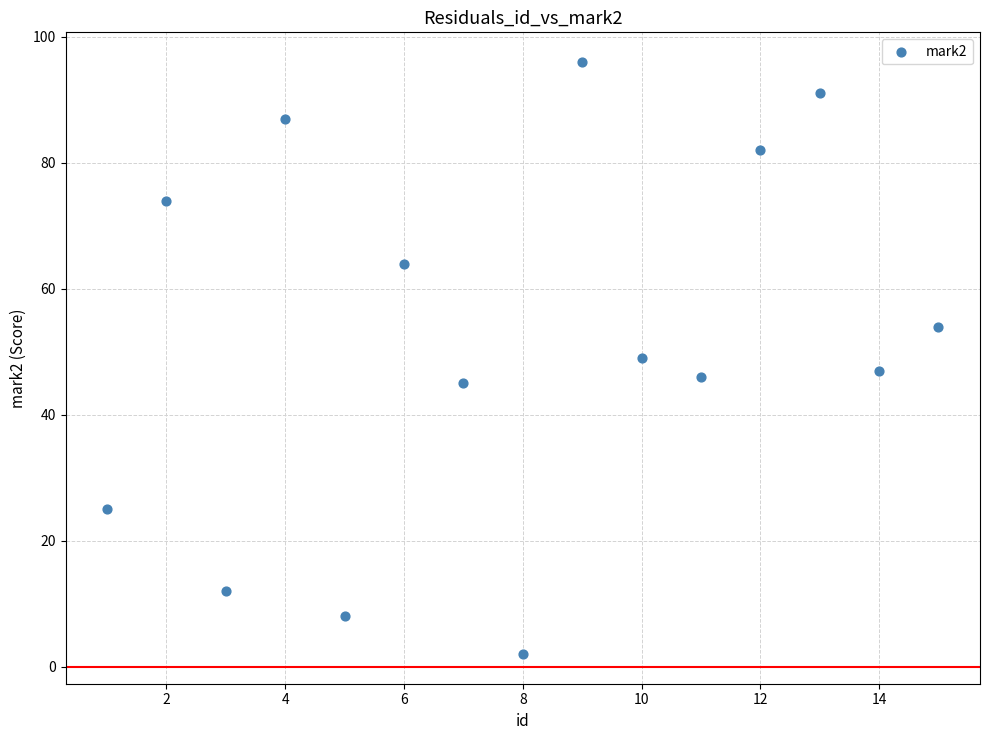

What is the range of Y values (max minus min)?

94